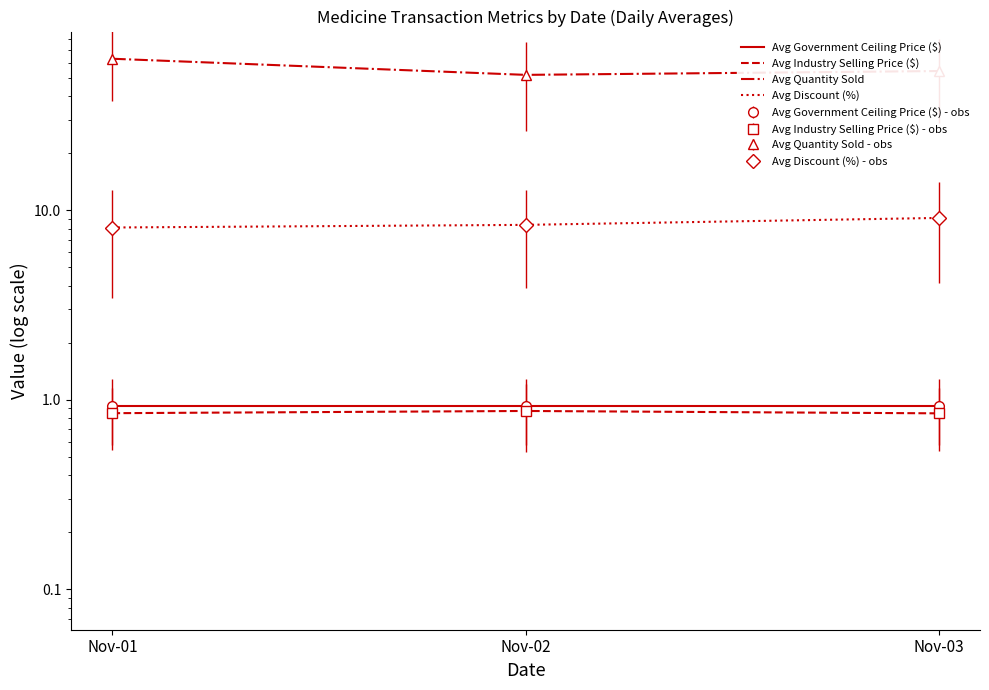

At which label is Avg Discount (%) closest to 8?

Nov-01